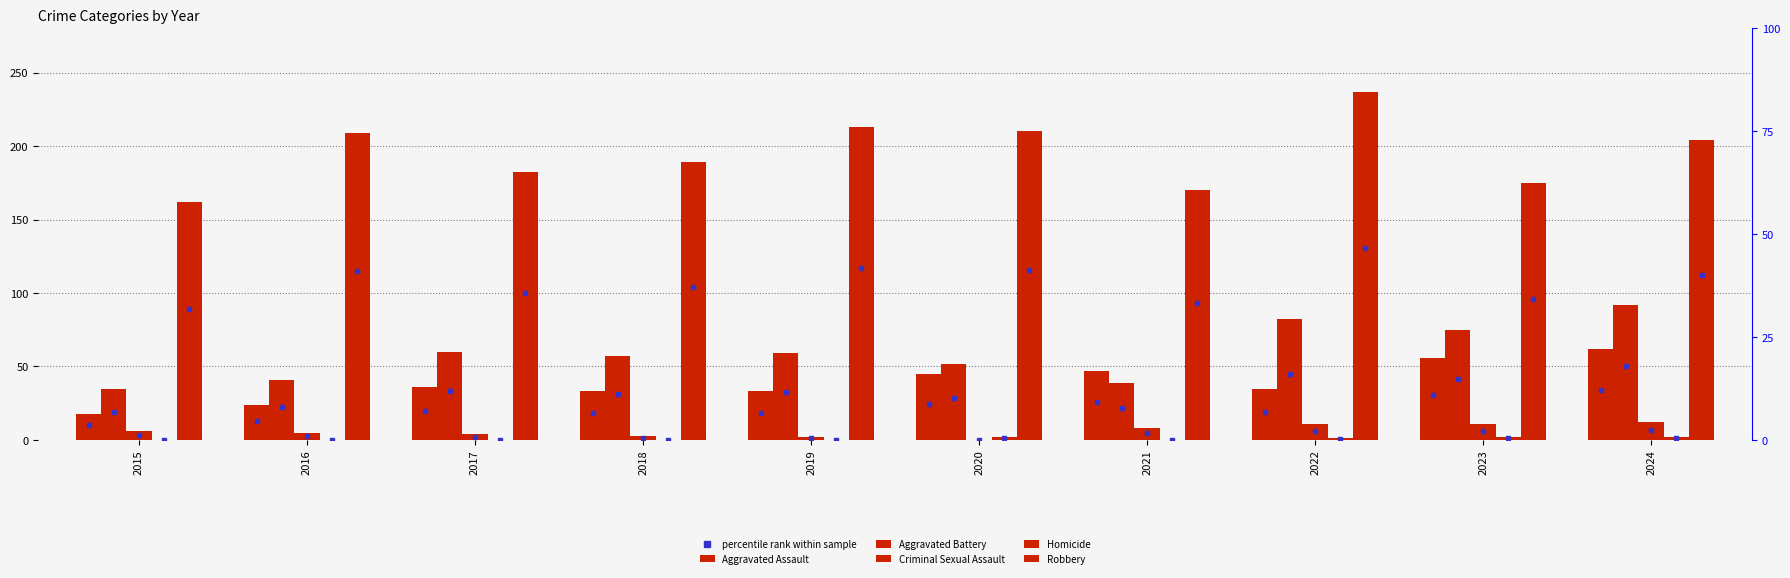

Count the number of categories in the chart.

10